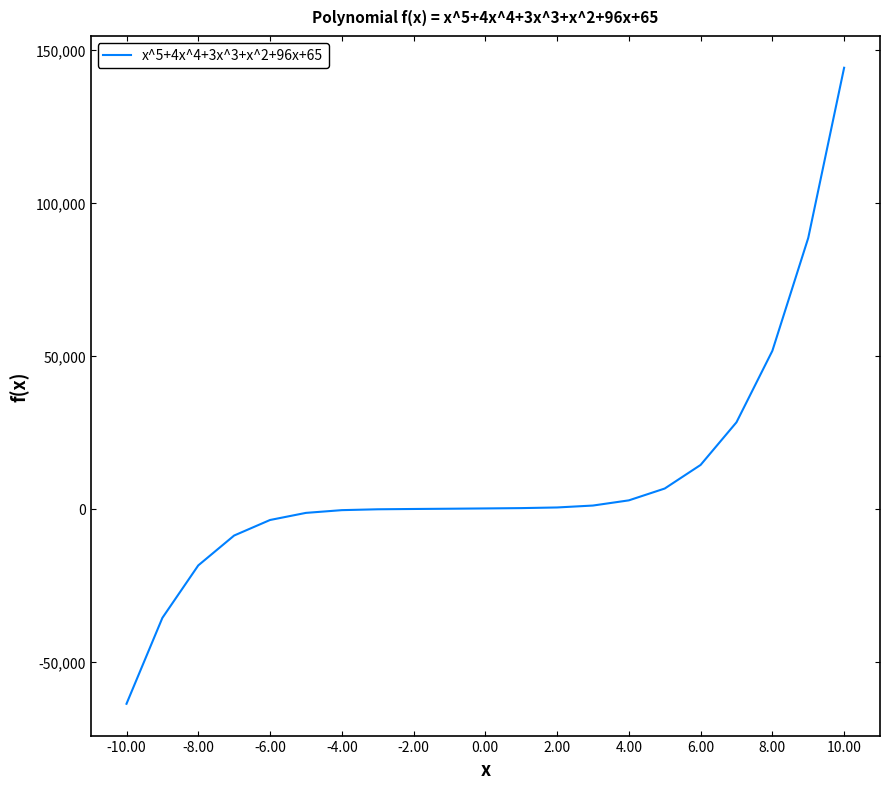

What is the greatest value displayed?

144125